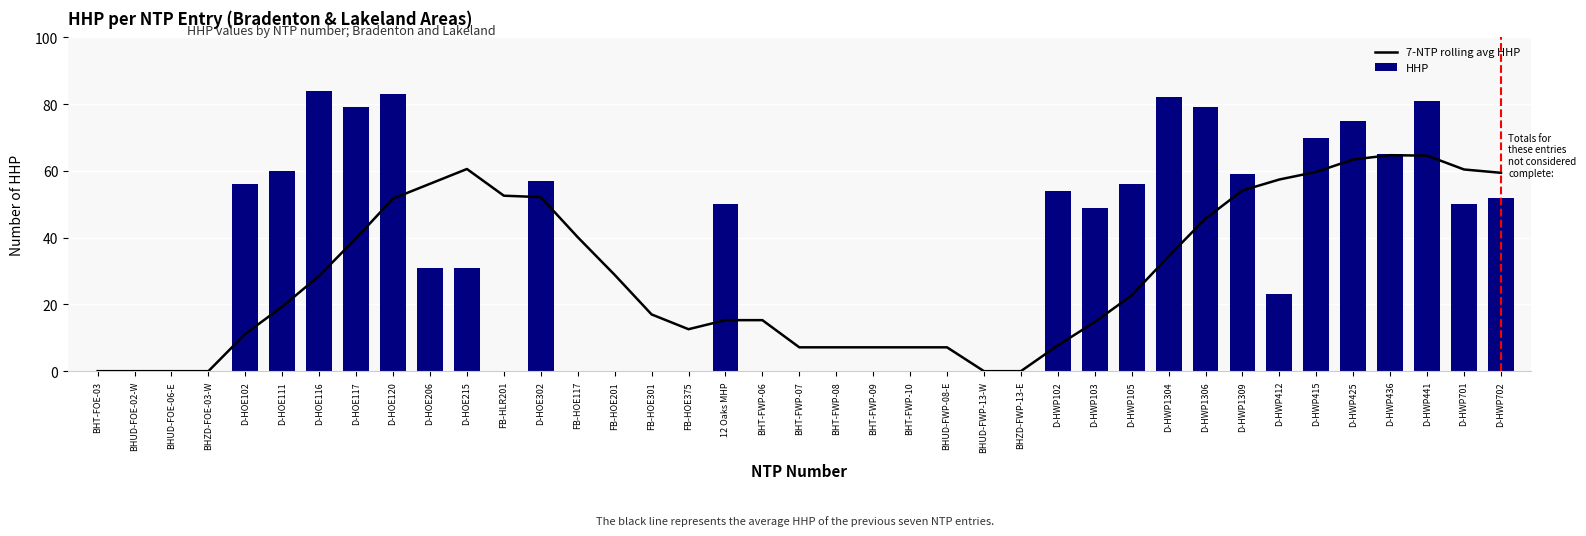

Which series has the widest spread of values?

HHP